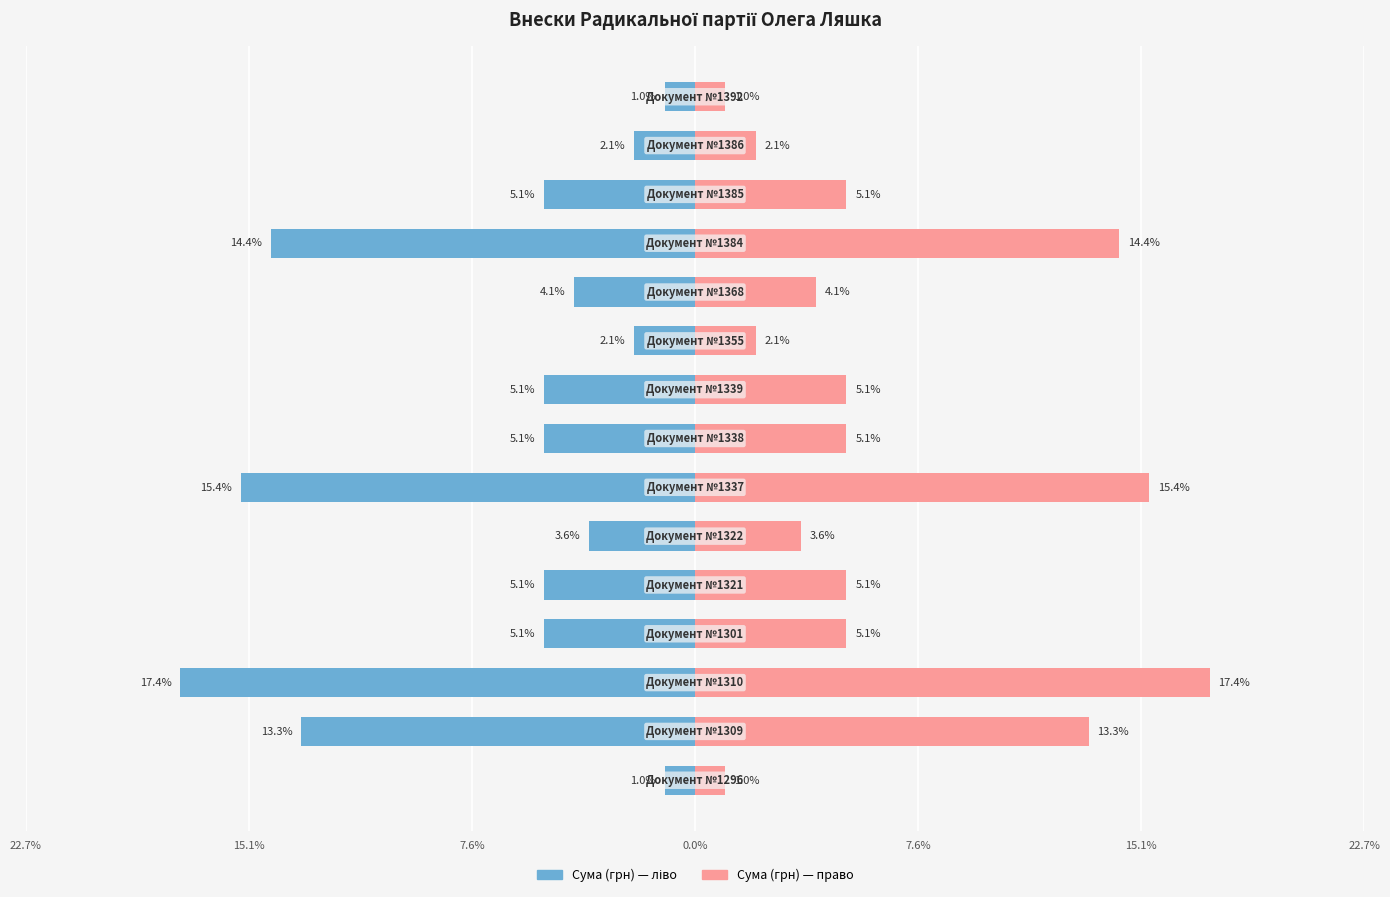

What is the difference between the maximum and minimum values in the Сума (грн) — ліво series?

16.4